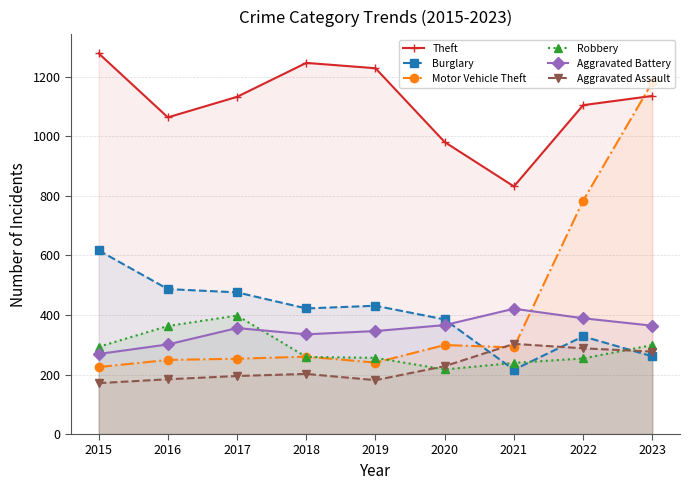

In Aggravated Battery, how many points are higher than both neighbors (excluding endpoints)?

2